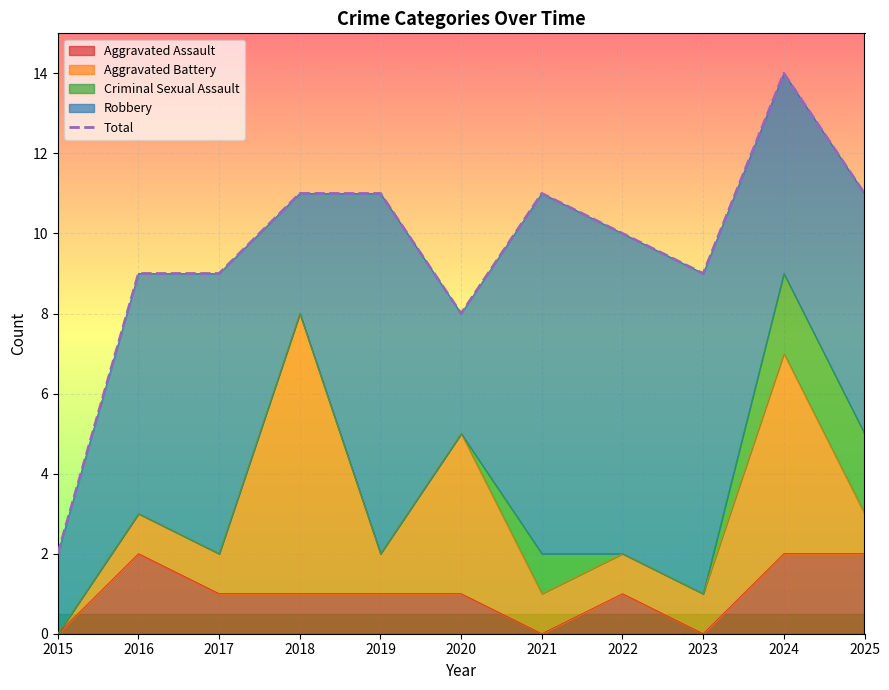

At which category does the chart reach its peak across all series?

2024